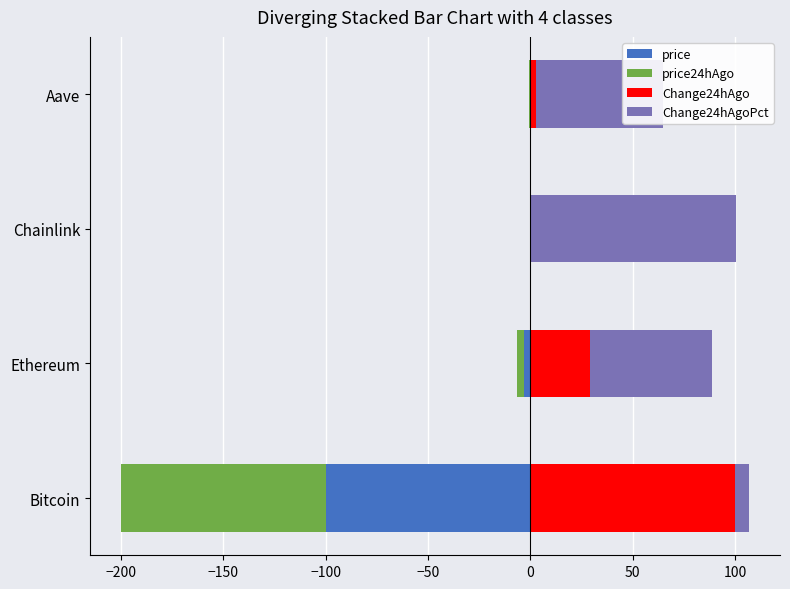

What is the spread (max minus min) of values at Chainlink?

100.0